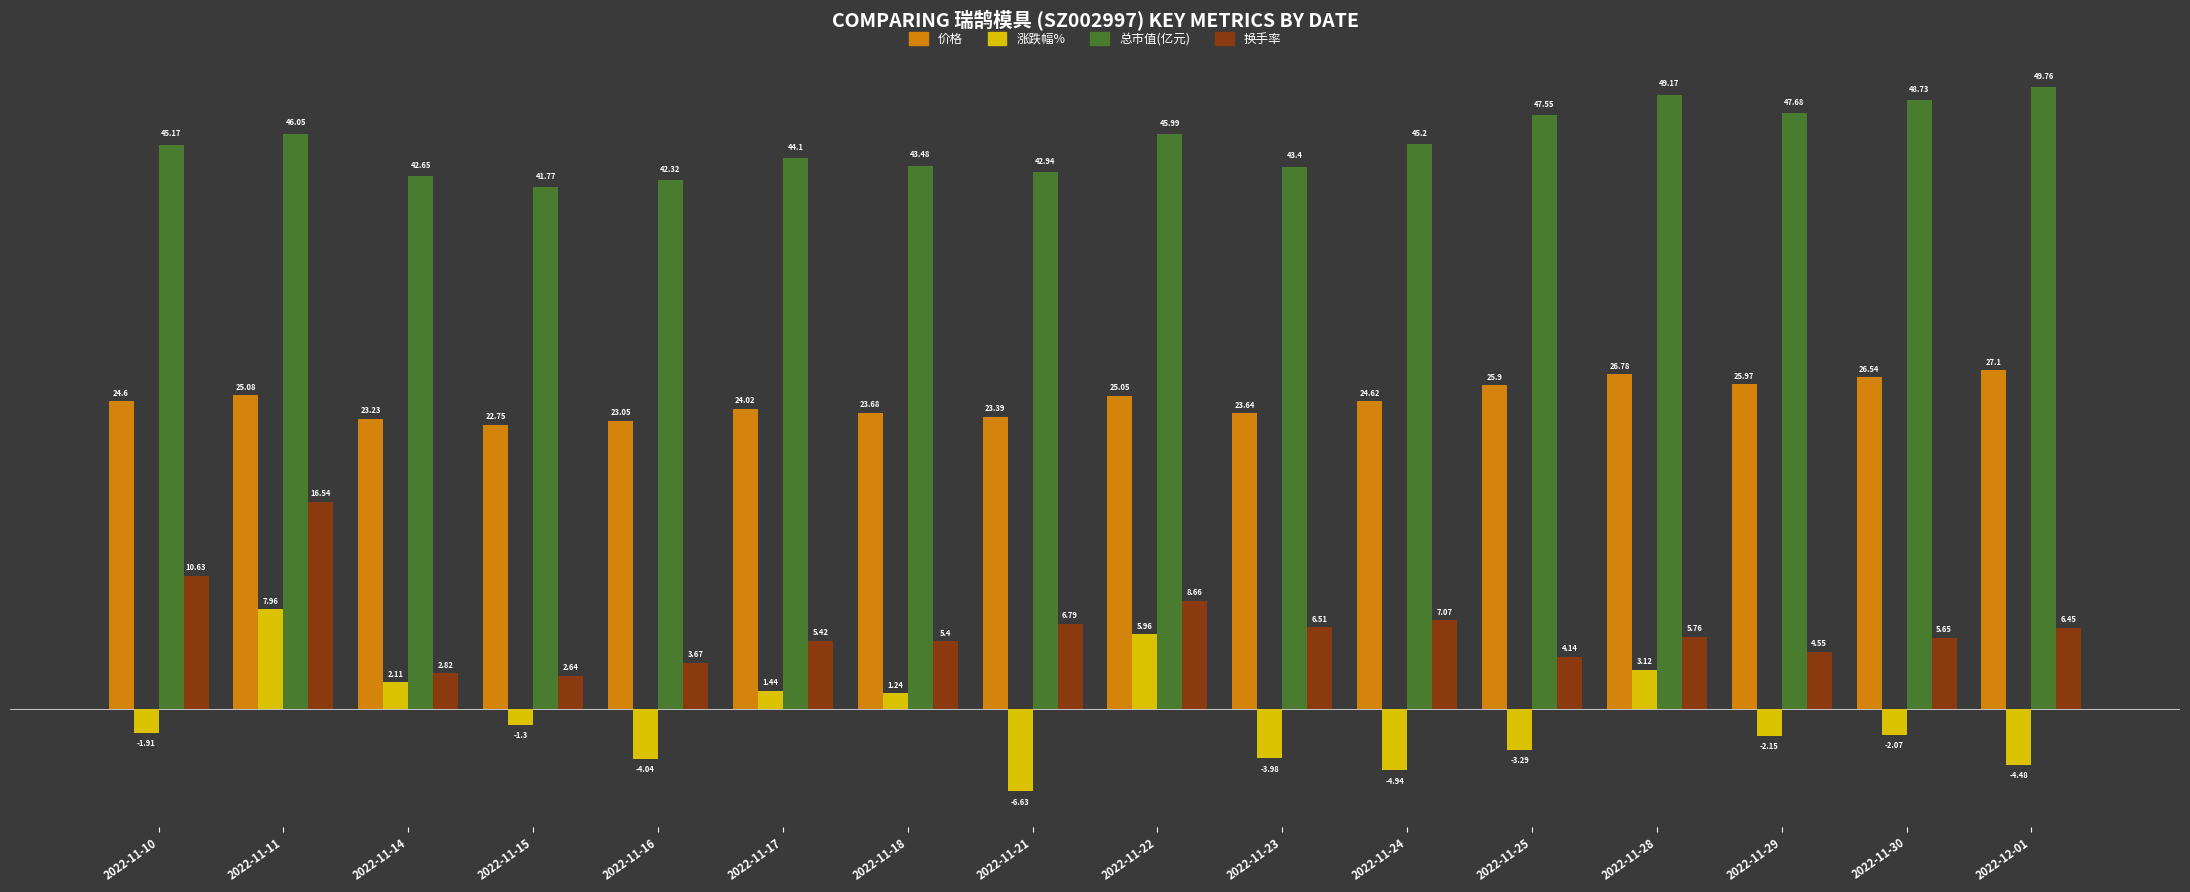

What is the smallest value displayed?

-6.6